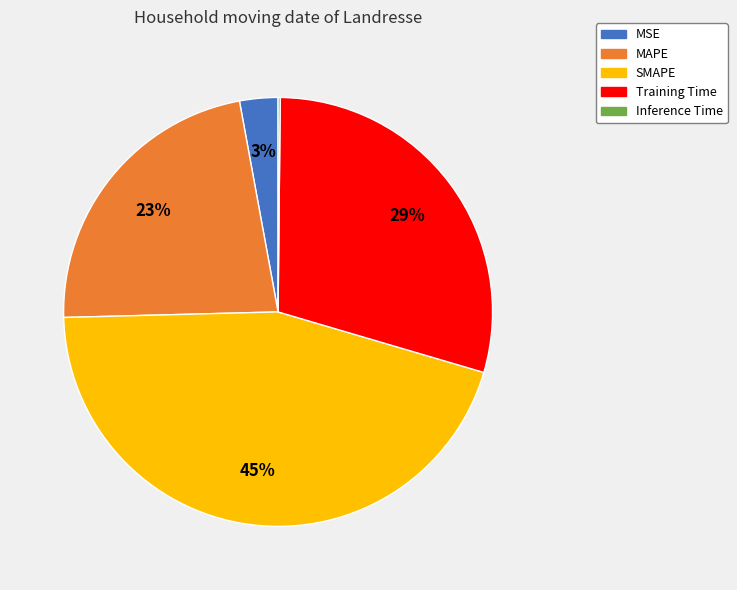

Between Training Time and MSE, which is larger?

Training Time